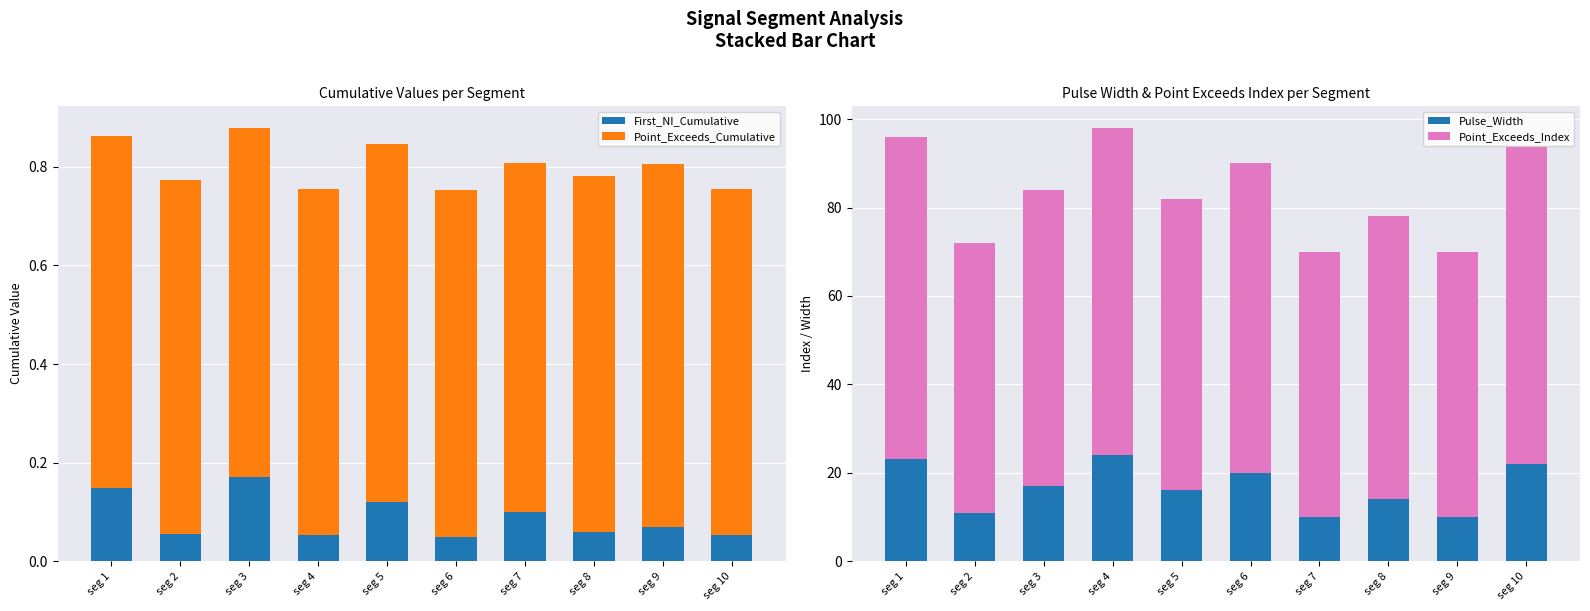

Between seg 1 and seg 6, which is larger?

seg 1